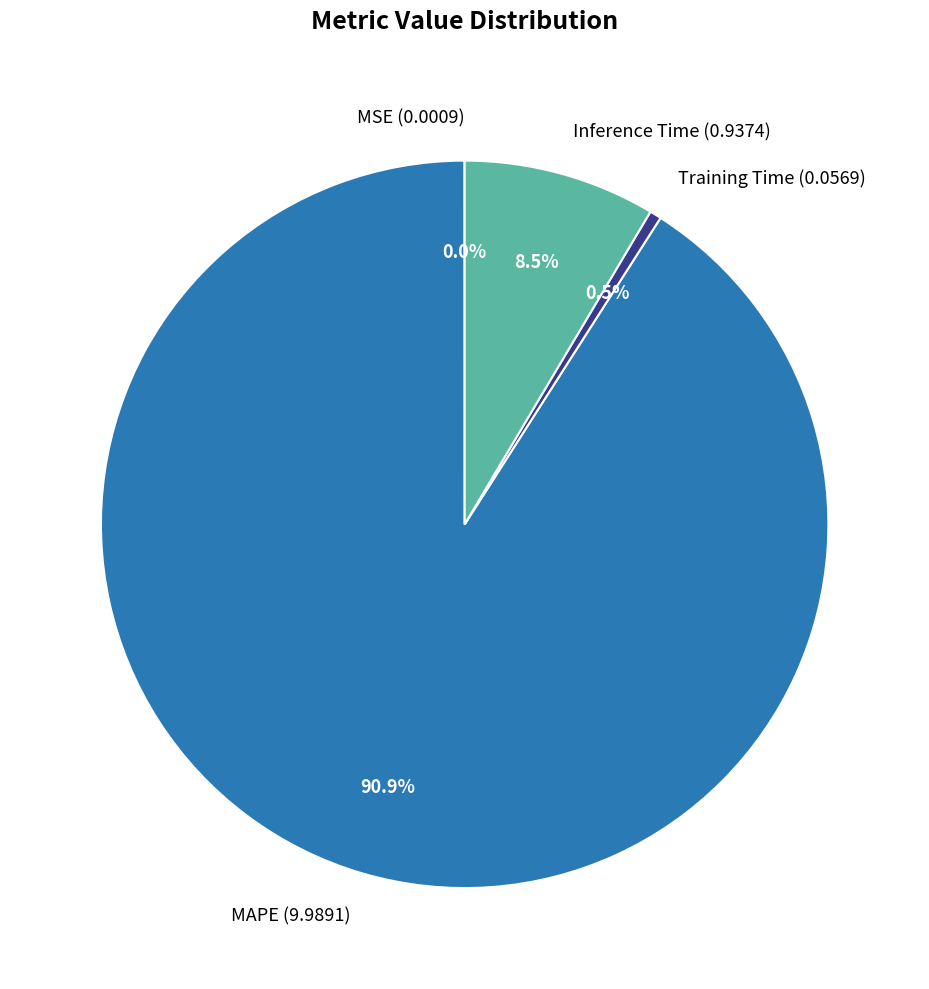

To the nearest percent, what is the combined percentage of Training Time and Inference Time?

9%